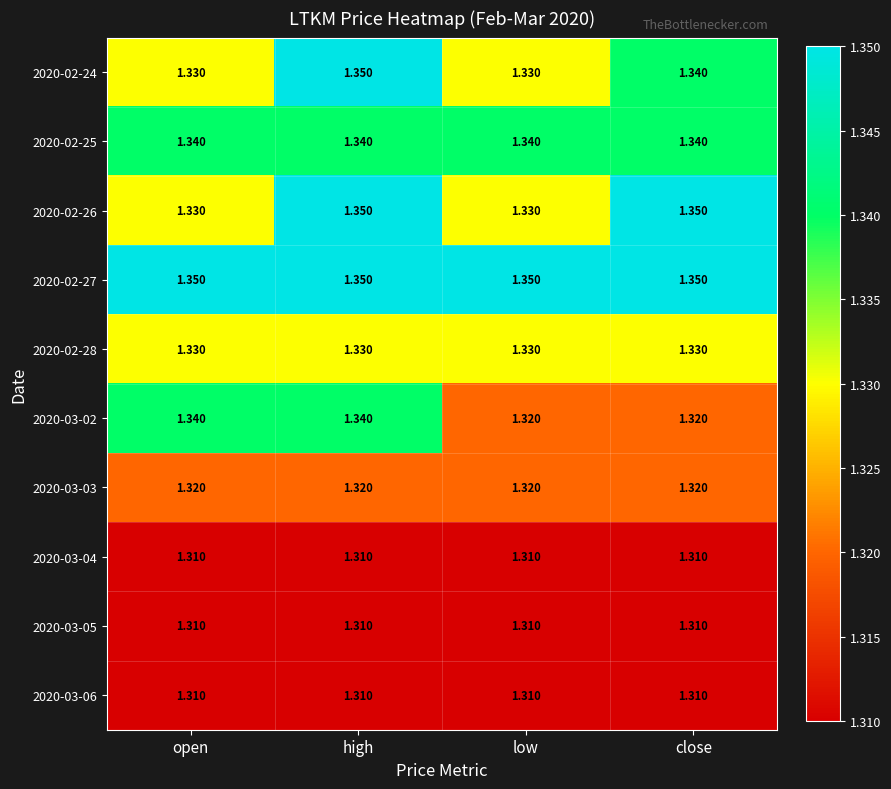

At which category is the sum across all series the highest?

high